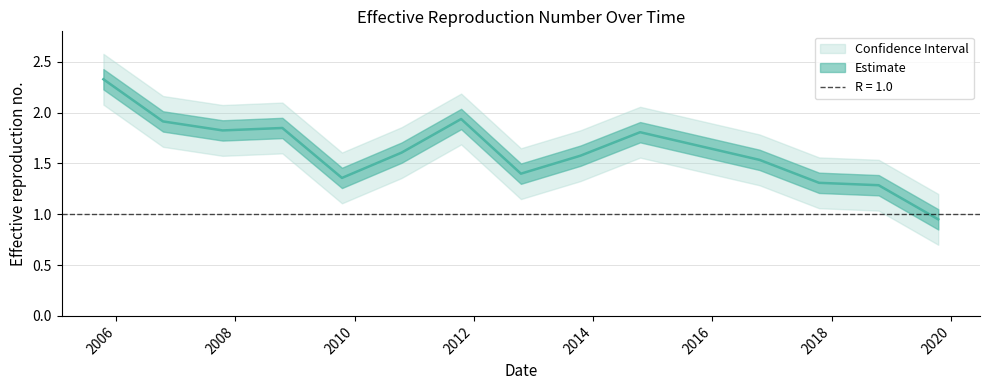

At which label does the data first exceed 1?

2005-10-15